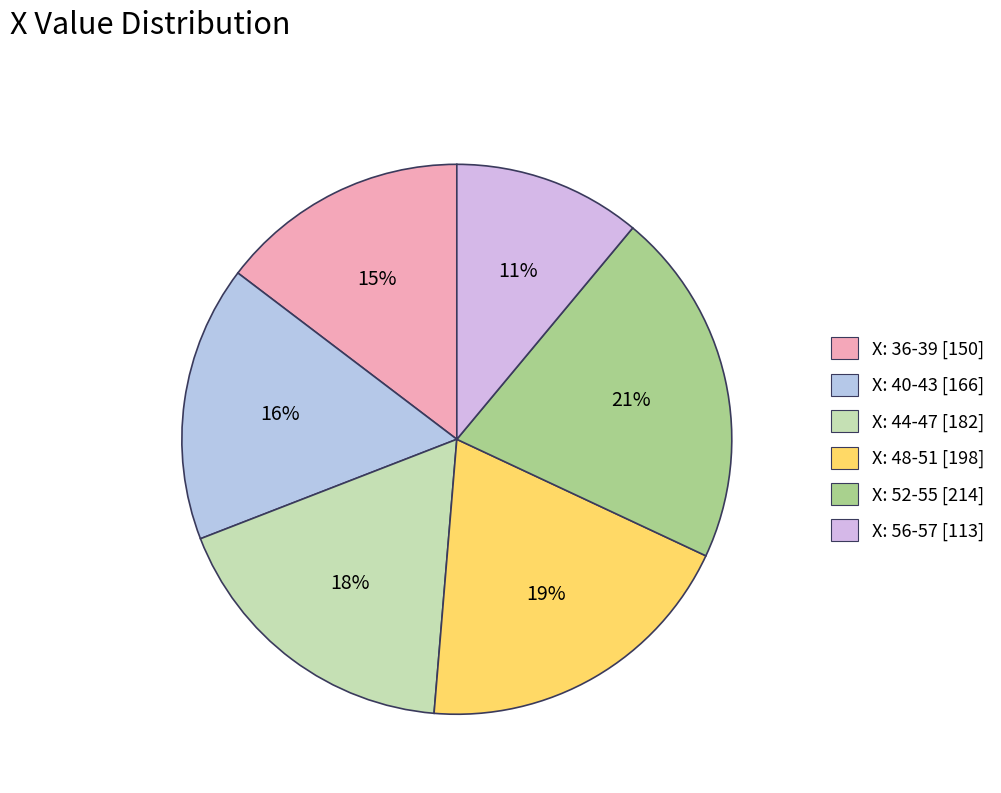

Which slice is the largest?

X: 52-55 [214]